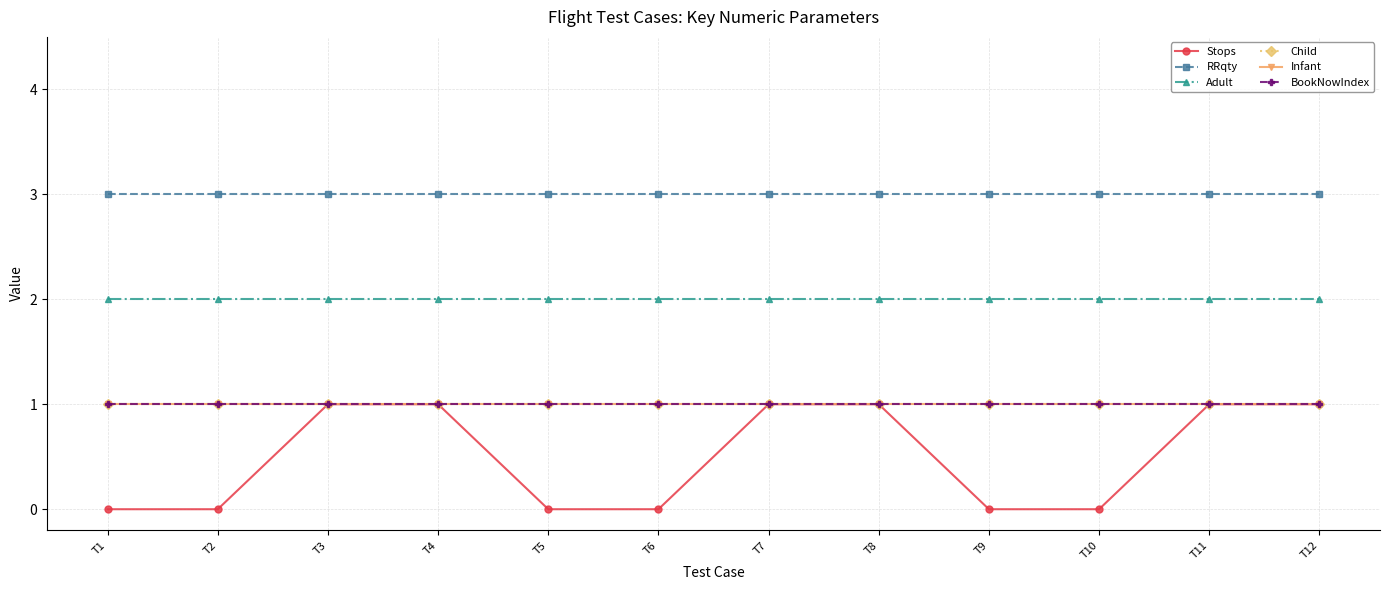

At how many categories does at least one series exceed 2?

12